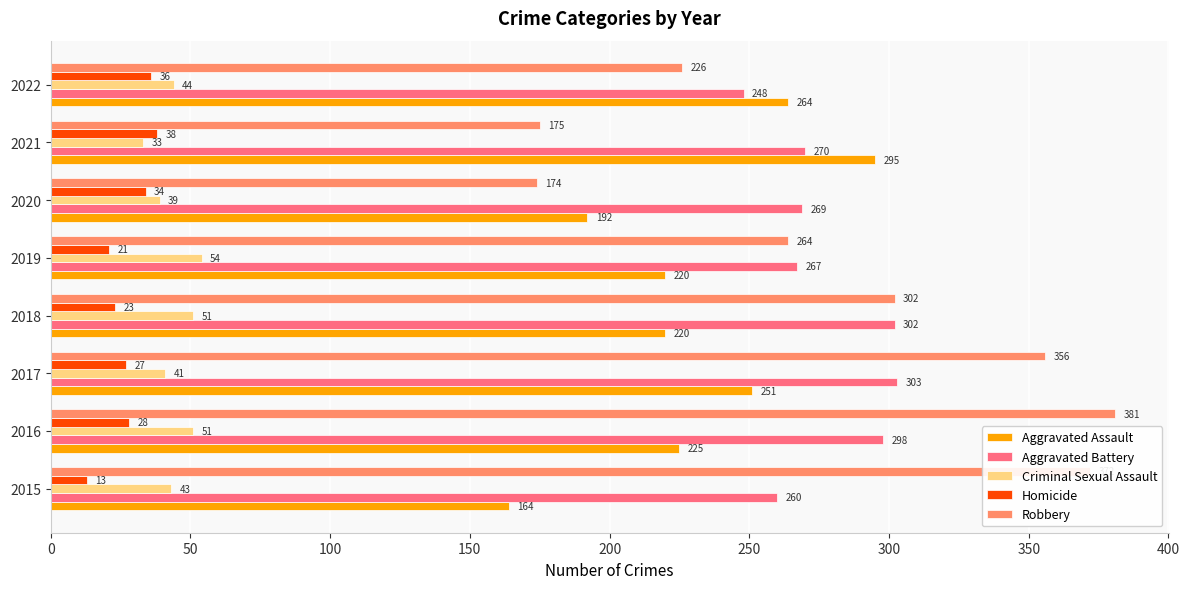

The value of Criminal Sexual Assault at 2017 is 41. True or false?

True